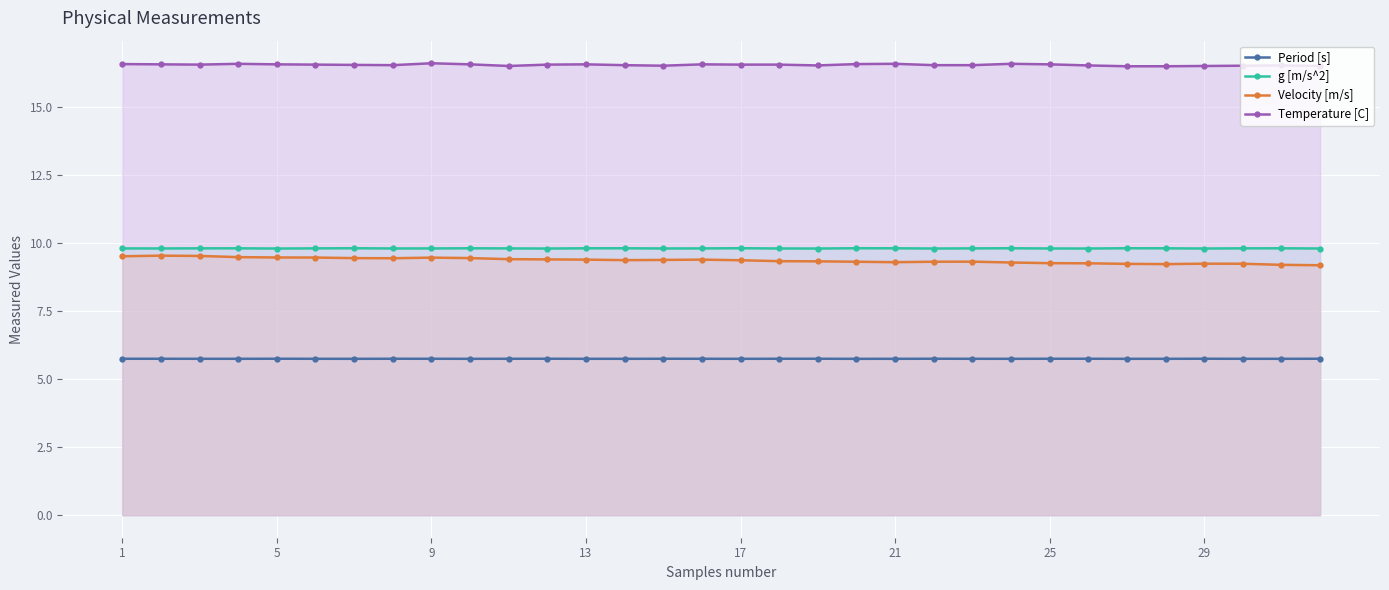

How many lines are shown in the chart?

4